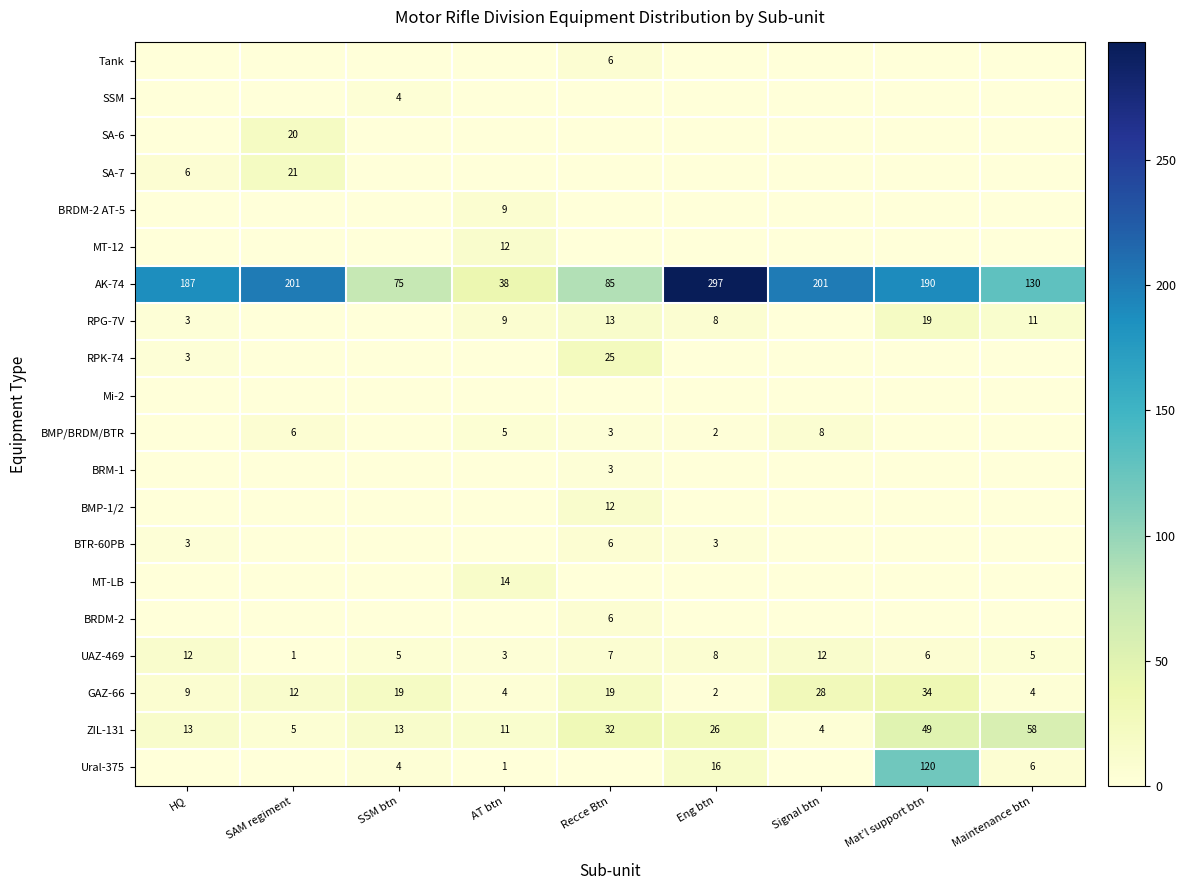

What is the highest value of the AK-74 series?

297